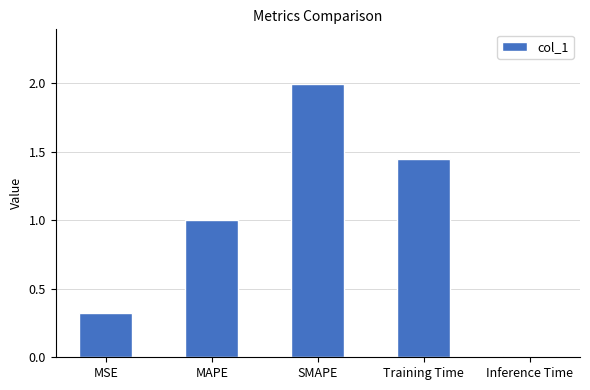

Count the number of data series in this chart.

1